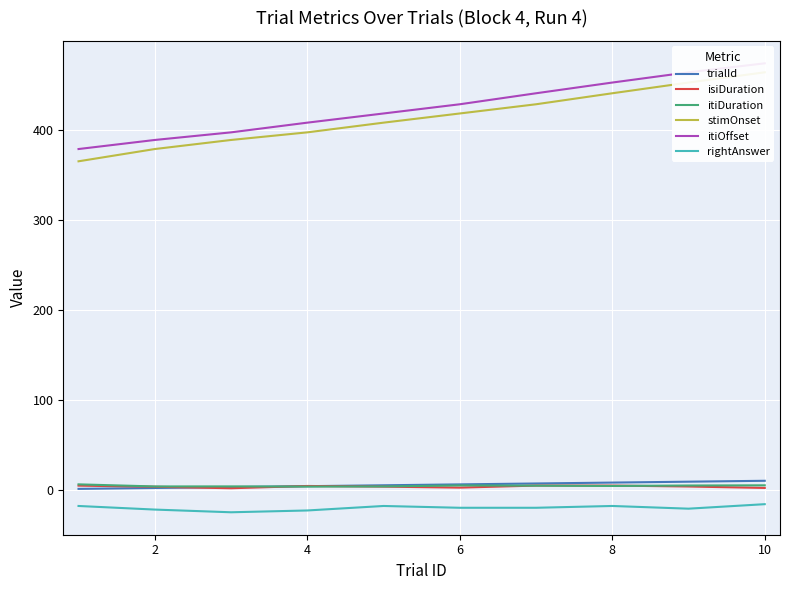

Is the value of rightAnswer at 8 greater than the value of isiDuration at 4?

No